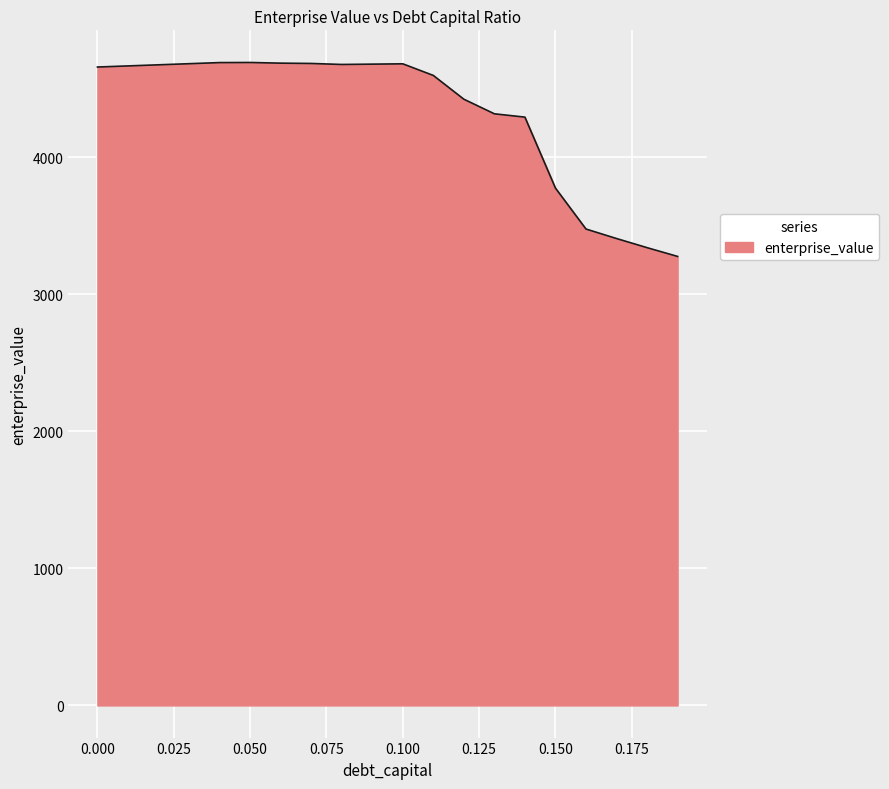

What is the difference between the maximum and minimum values?

1415.5